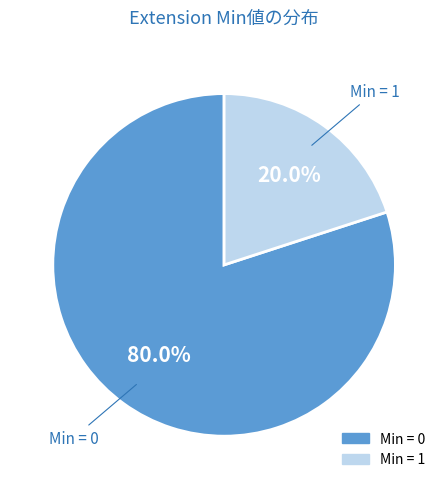

Is there a majority slice in this chart?

Yes